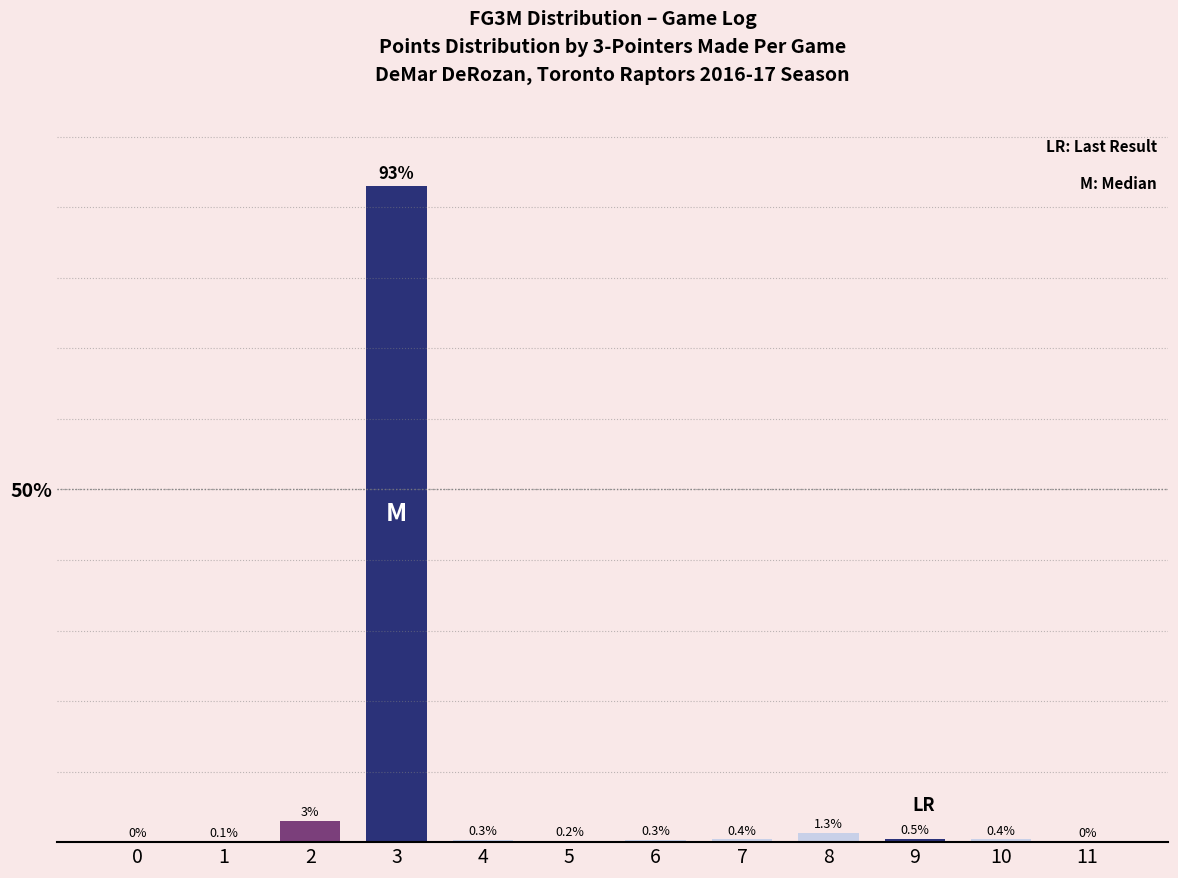

Are the bars horizontal?

No